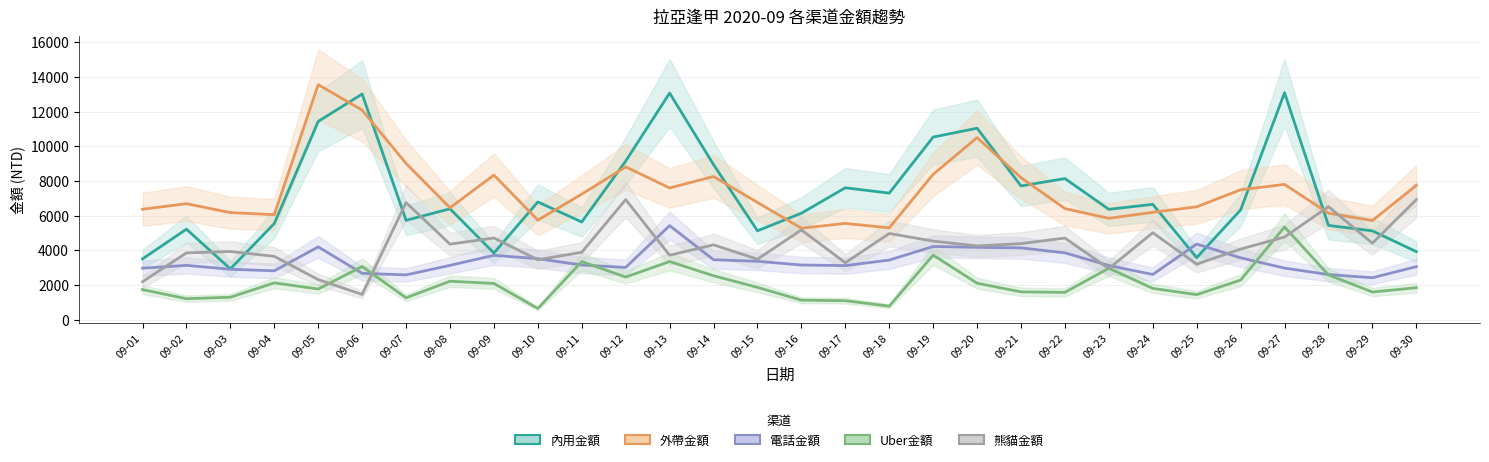

What is the difference between the highest and lowest values at 09-03?

4885